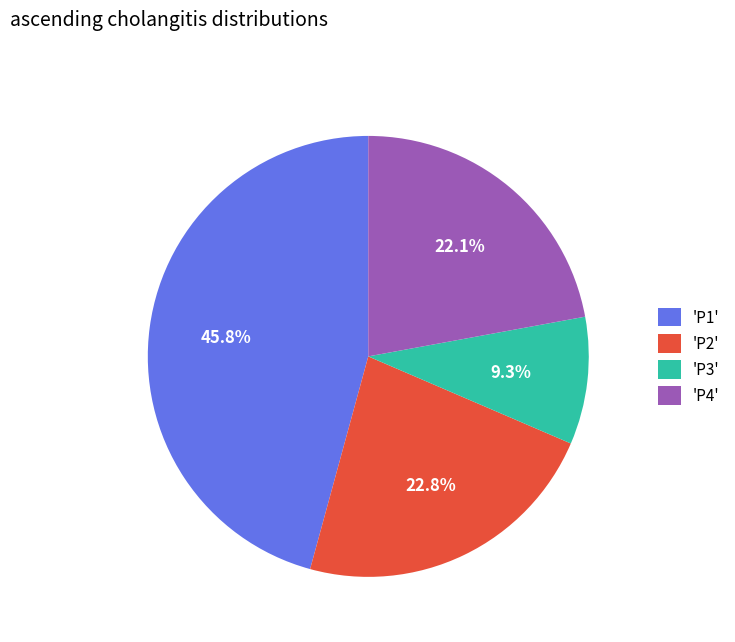

Is there any slice that represents more than half of the pie?

No